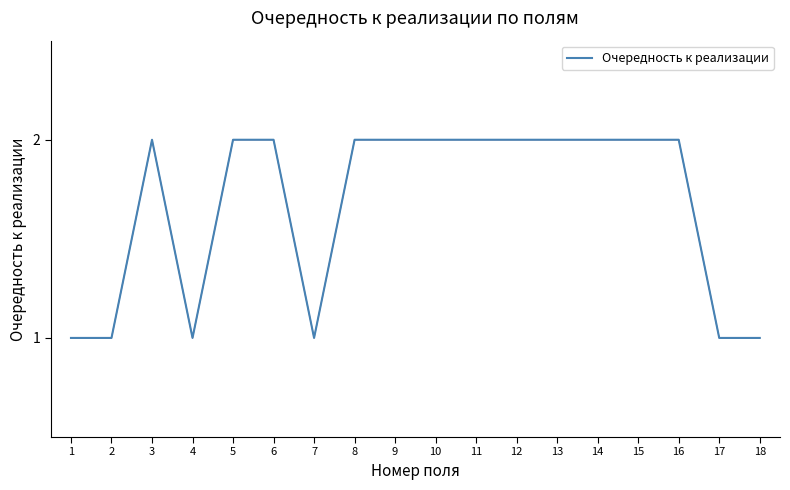

Is it true that the value at 12 is 1?

False